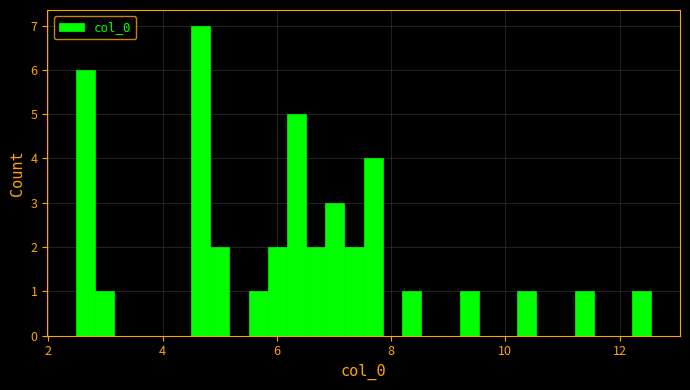

Around what value on the x-axis is the tallest bar? Give the approximate position of its centre, as read against the axis.

4.6